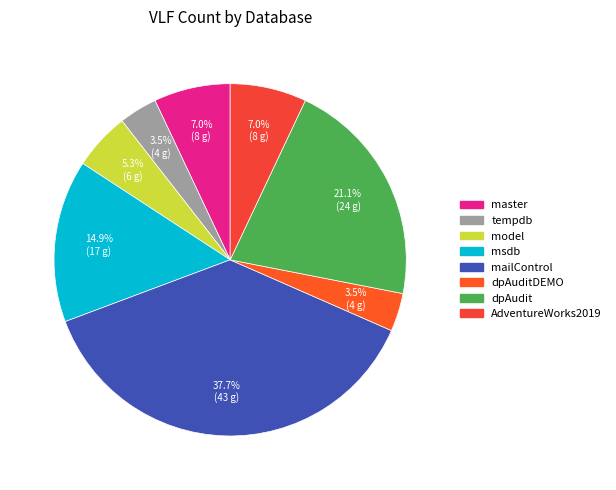

Is it true that tempdb is 4% of the pie?

True